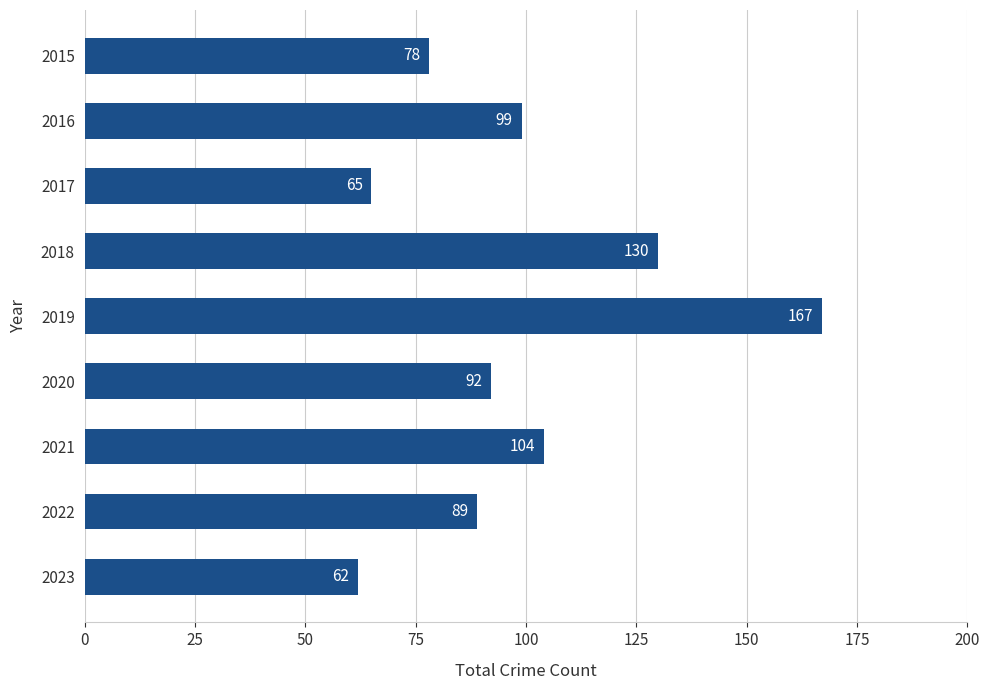

What is the minimum value shown in the chart?

62